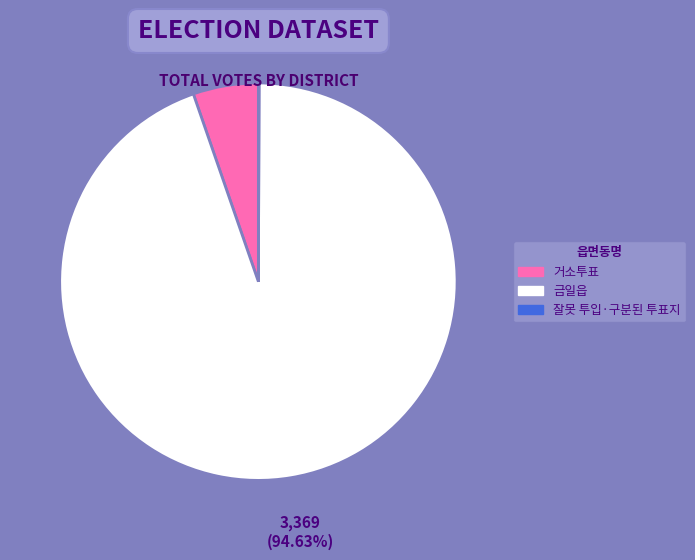

To the nearest percent, what percentage of the pie is 거소투표?

5%